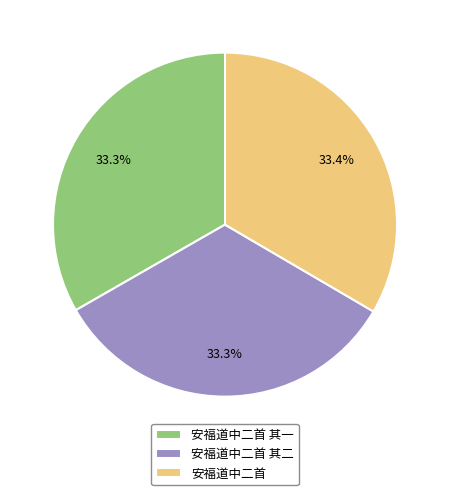

To the nearest percent, what percentage of the pie is 安福道中二首 其一?

33%